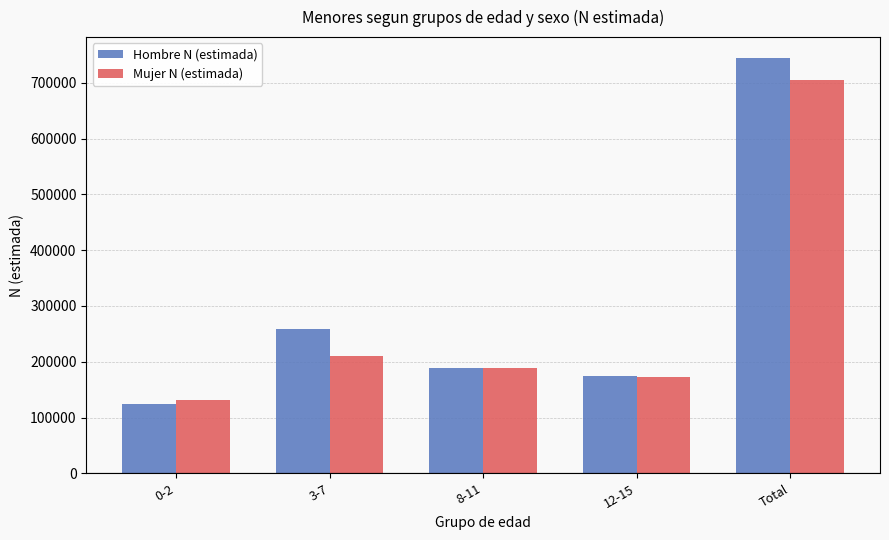

At 0-2, list the series in order from largest to smallest.

Mujer N (estimada), Hombre N (estimada)